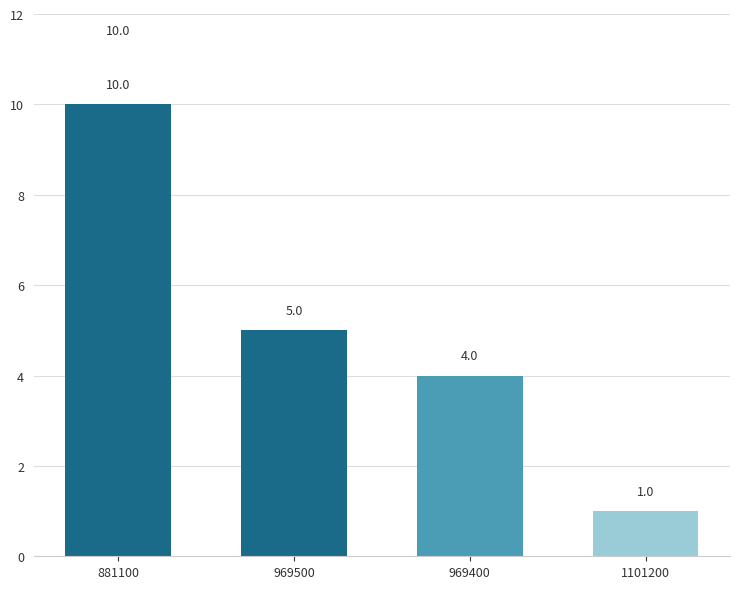

What is the difference between the maximum and minimum values?

9